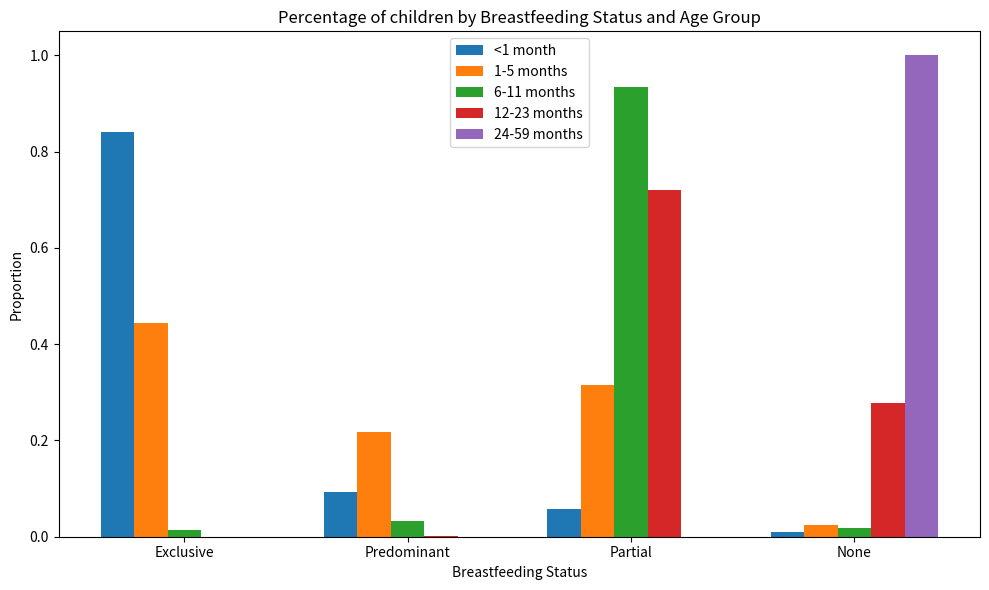

At which category is the sum across all series the highest?

Partial